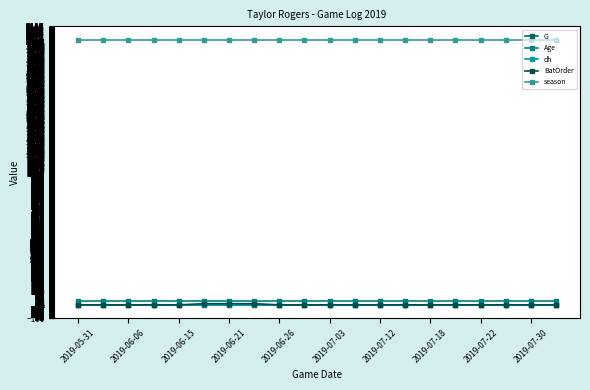

What is the value of the G point at the 18th from the left?

1